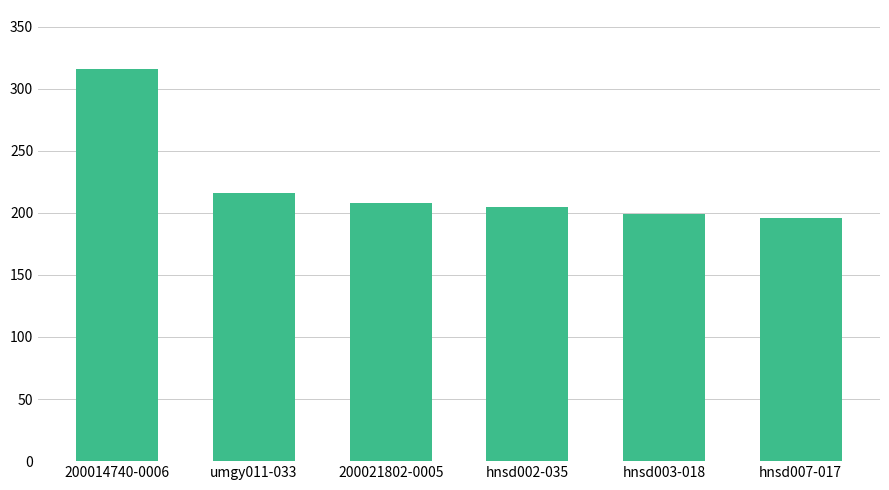

What is the maximum value shown in the chart?

316